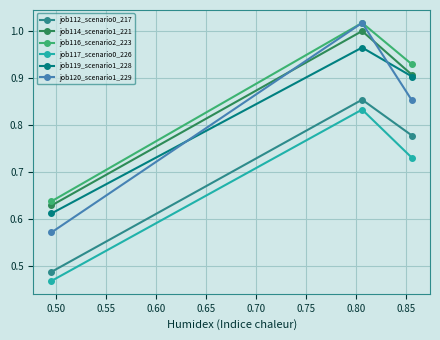

Count the number of data series in this chart.

6